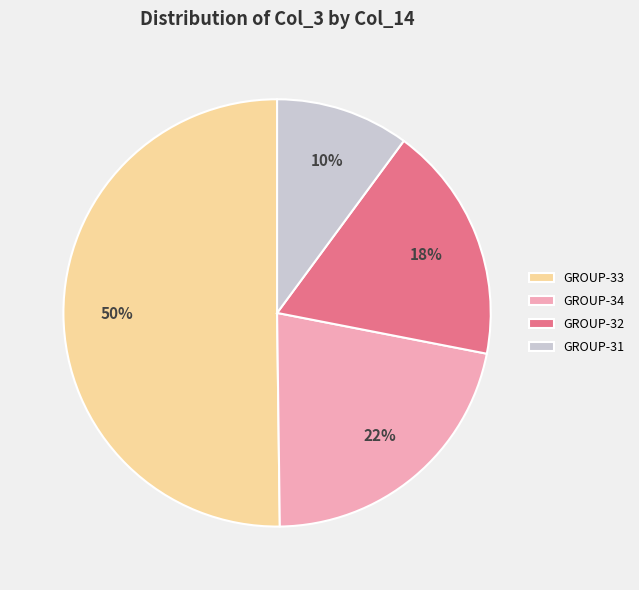

How many slices are in this pie chart?

4